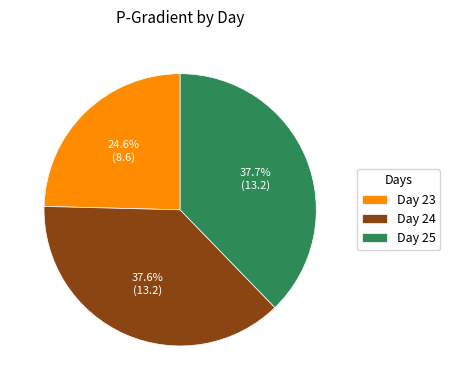

What percentage do Day 24 and Day 23 together represent?

62.3%